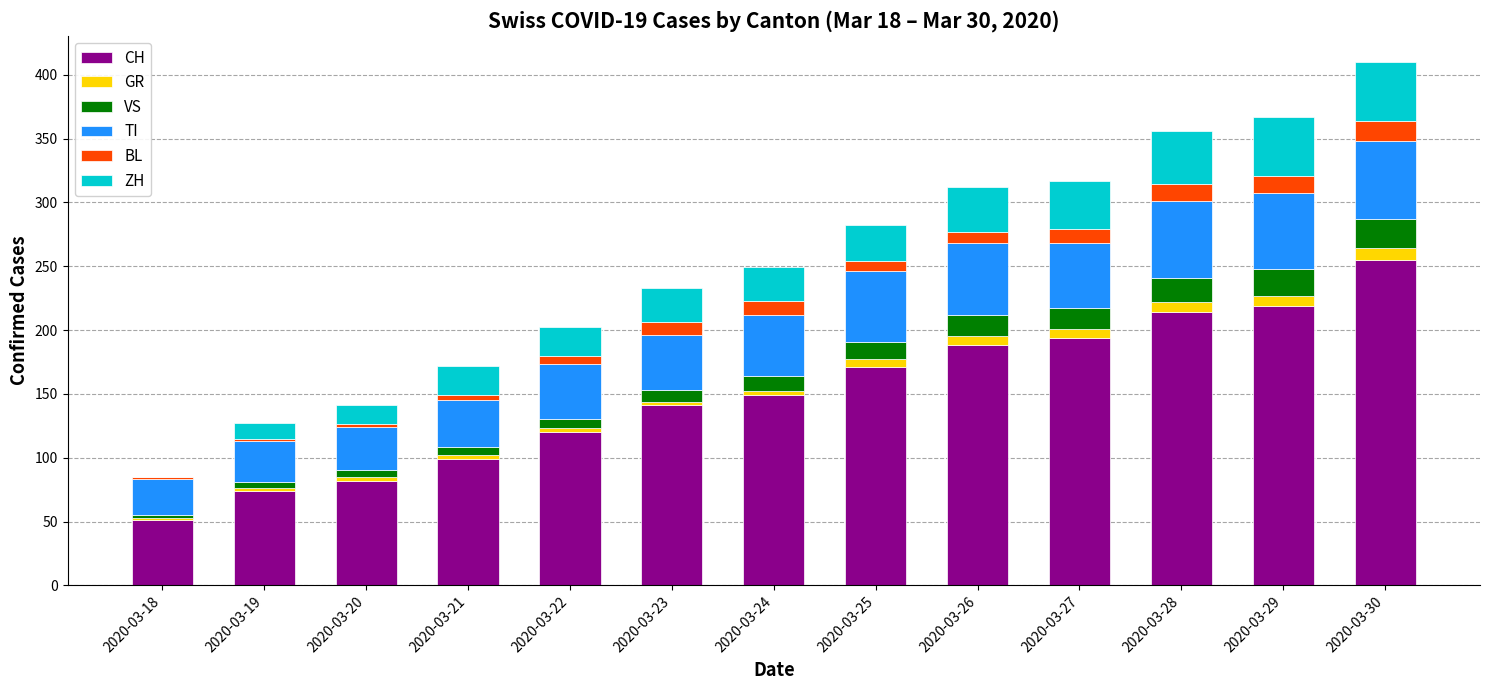

What is the maximum value for CH?

255